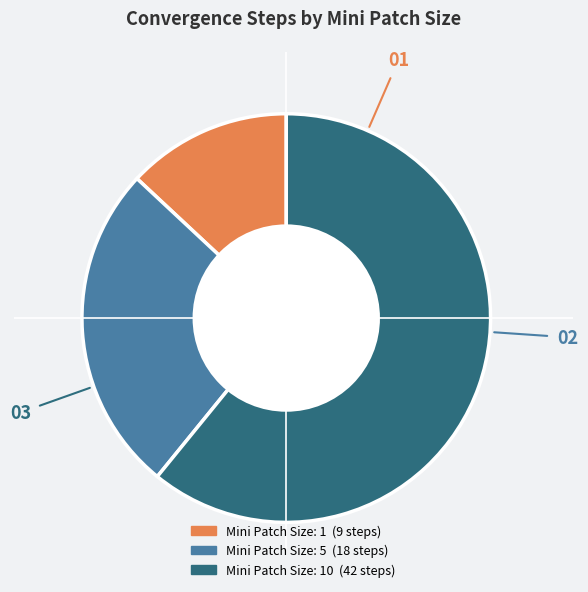

Is there any slice that represents more than half of the pie?

Yes